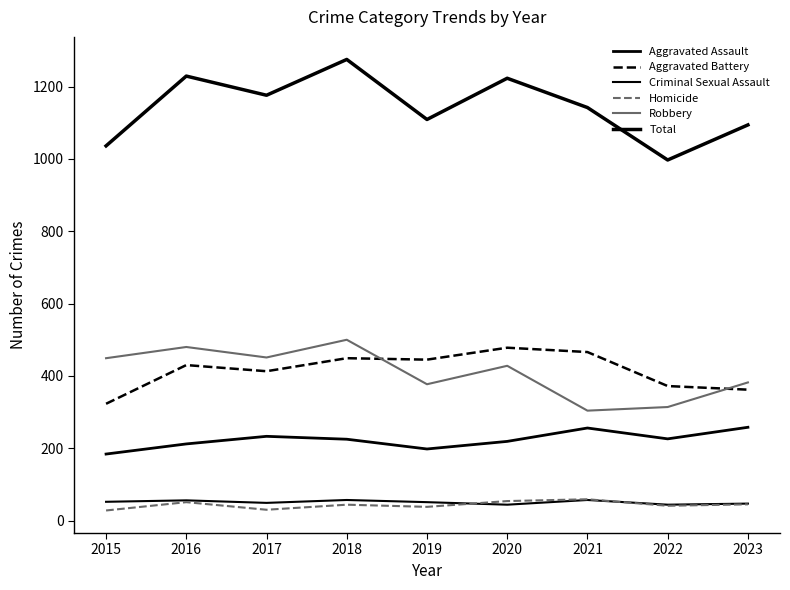

Reading left to right, what are all the values shown in this chart?

Aggravated Assault: 2015=184	2016=212	2017=233	2018=225	2019=198	2020=219	2021=256	2022=226	2023=258
Aggravated Battery: 2015=323	2016=430	2017=413	2018=449	2019=445	2020=478	2021=466	2022=372	2023=362
Criminal Sexual Assault: 2015=52	2016=56	2017=49	2018=57	2019=51	2020=44	2021=57	2022=44	2023=47
Homicide: 2015=28	2016=51	2017=30	2018=44	2019=38	2020=54	2021=59	2022=41	2023=45
Robbery: 2015=449	2016=480	2017=451	2018=500	2019=377	2020=428	2021=304	2022=314	2023=382
Total: 2015=1036	2016=1229	2017=1176	2018=1275	2019=1109	2020=1223	2021=1142	2022=997	2023=1094